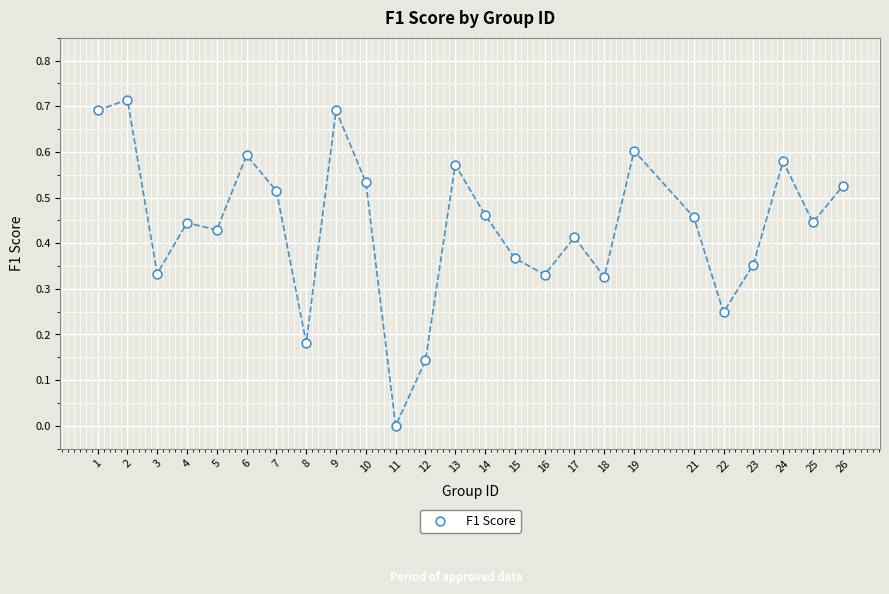

What is the range of X values (max minus min)?

25.0